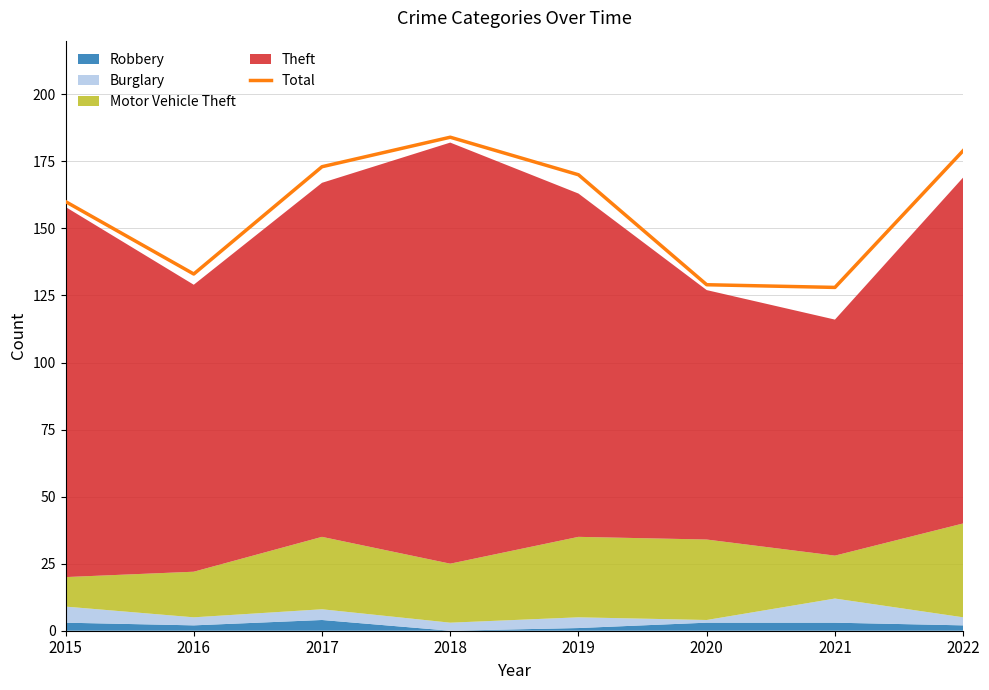

Rank the categories by value from lowest to highest.

2021, 2020, 2016, 2015, 2019, 2017, 2022, 2018